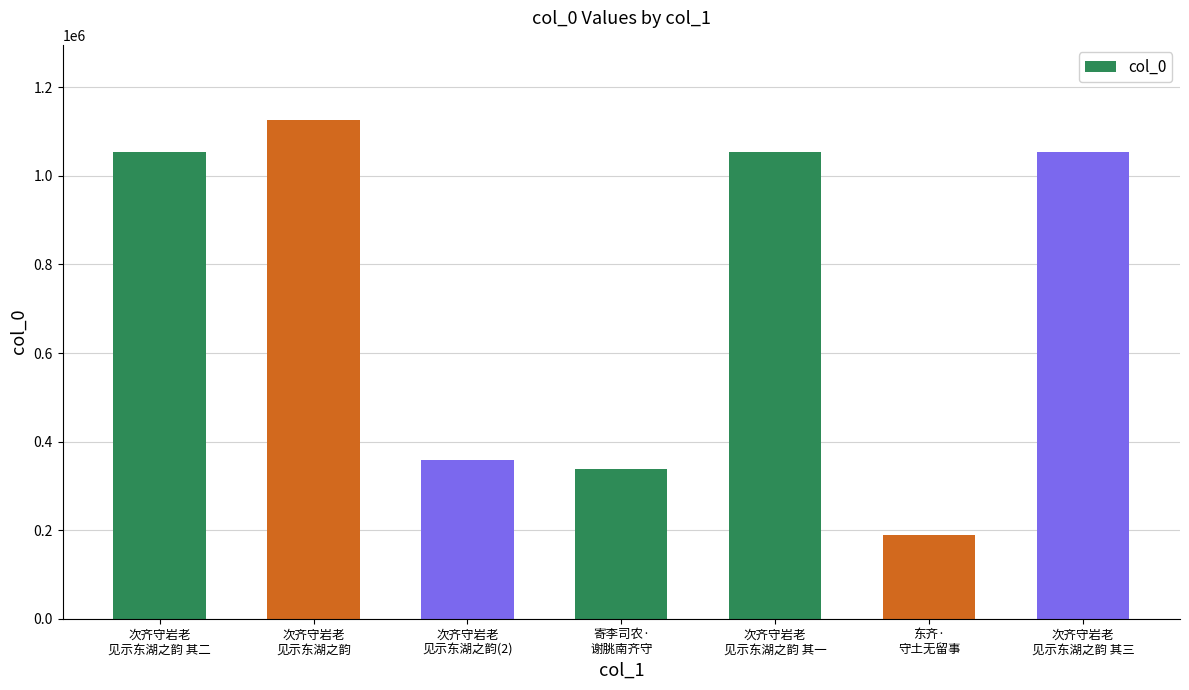

What is the average value?

739489